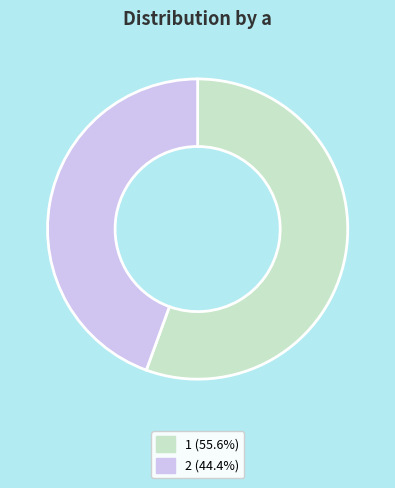

What is the ratio of the value at 2 to the value at 1?

0.8